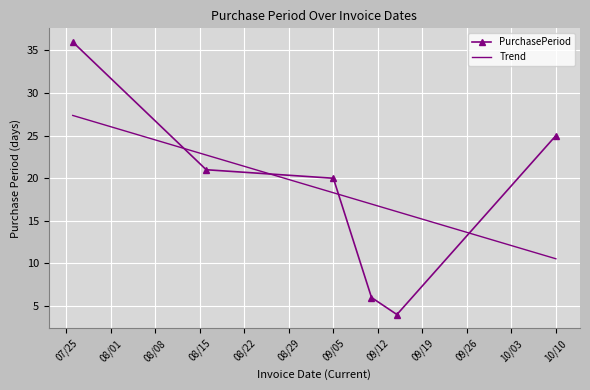

What is the average value?

19